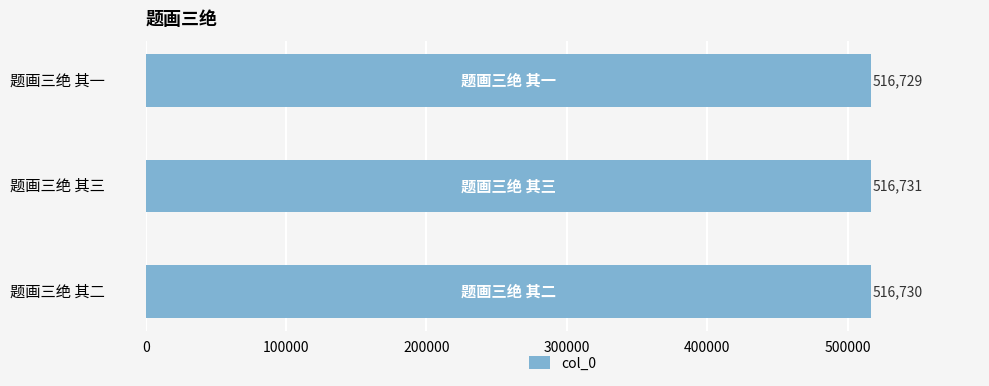

What is the value of the 2nd bar from the top?

516731